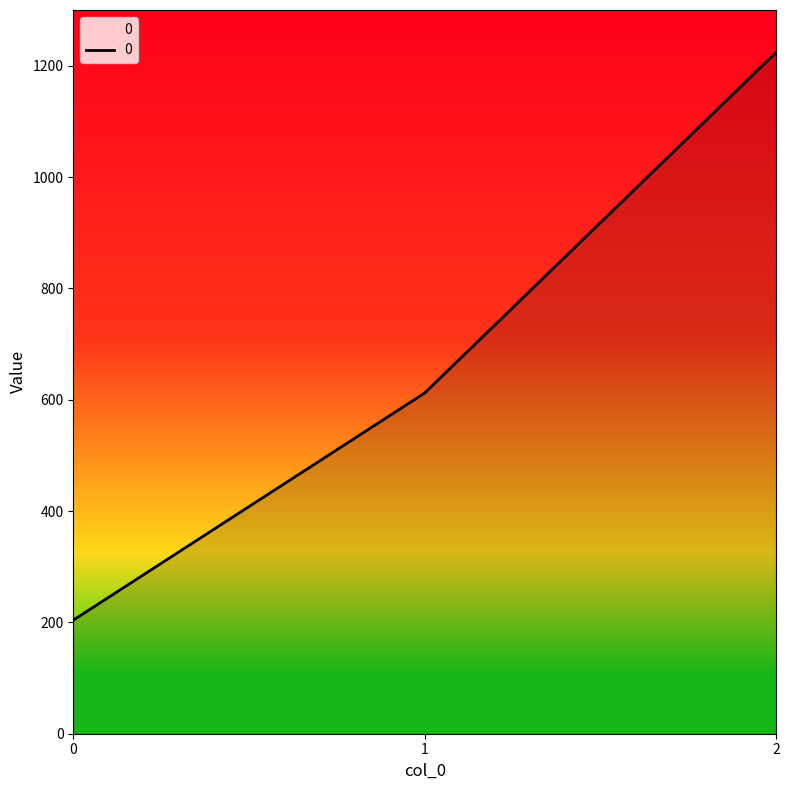

How many categories are shown in the chart?

3